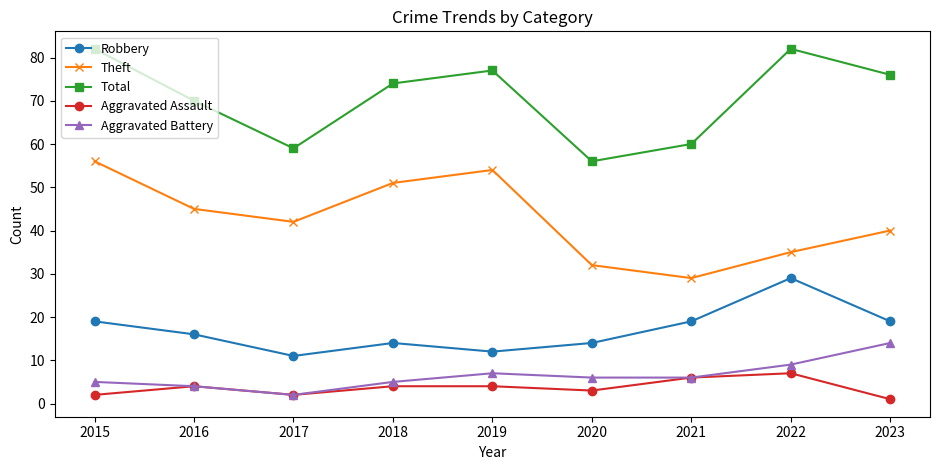

Which series changed the most between 2016 and 2020?

Total